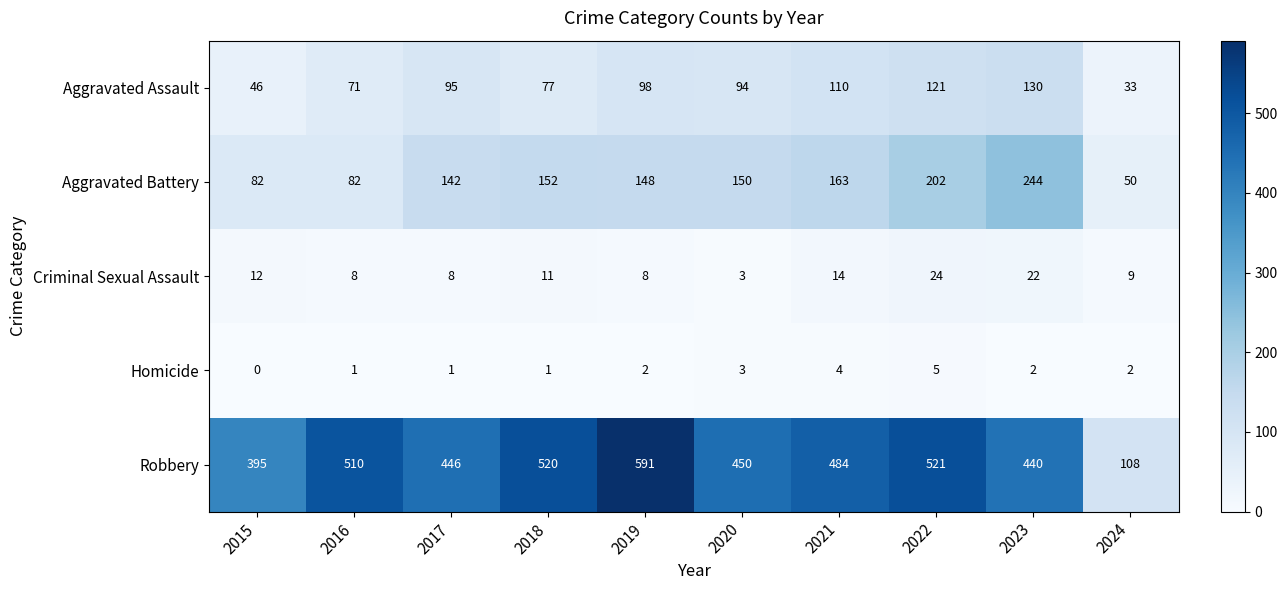

Is the value of Aggravated Assault at 2022 greater than the value of Robbery at 2015?

No